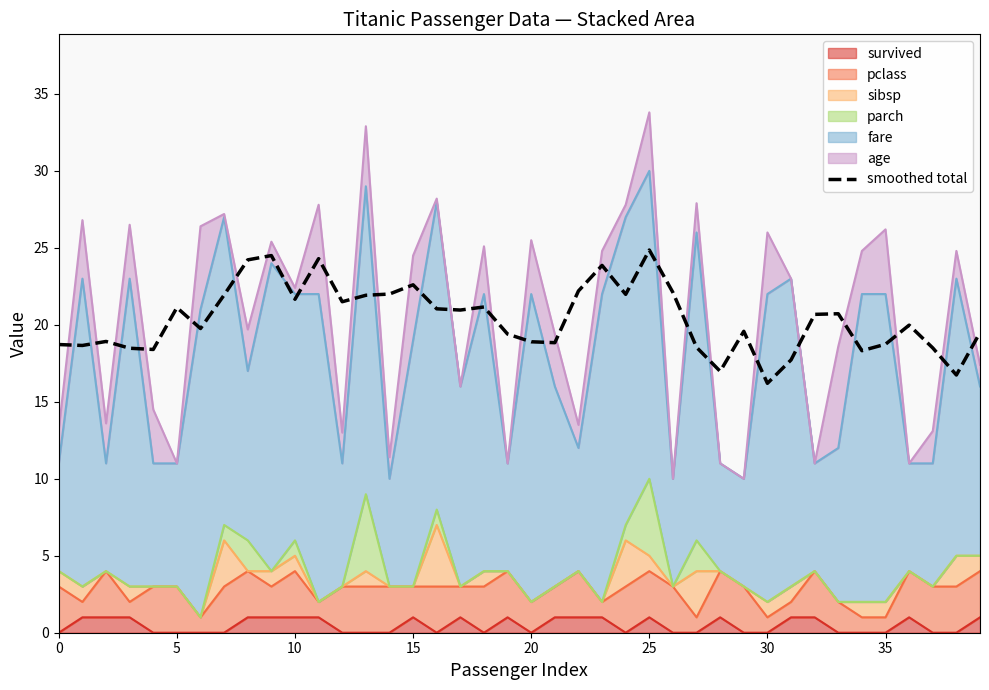

Count the number of values greater than 20.

20